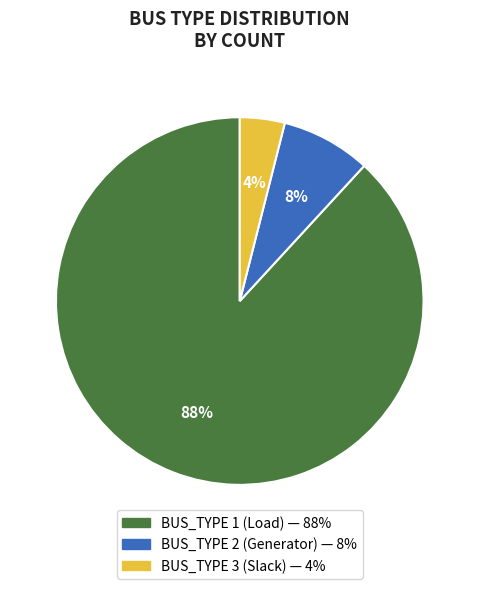

What is the ratio of the value at BUS_TYPE 3 to the value at BUS_TYPE 1?

0.0